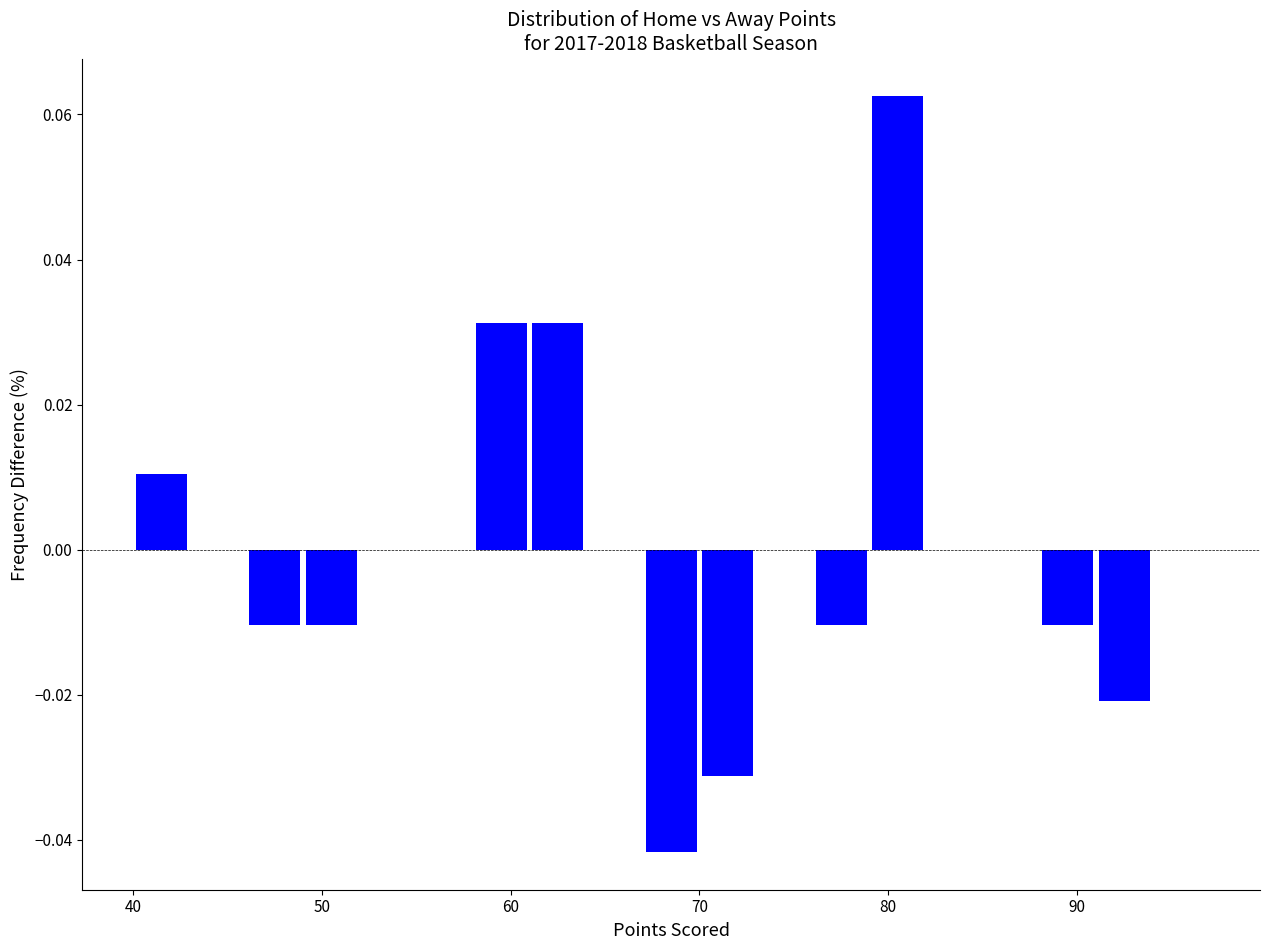

Around what value on the x-axis is the tallest bar? Give the approximate position of its centre, as read against the axis.

81